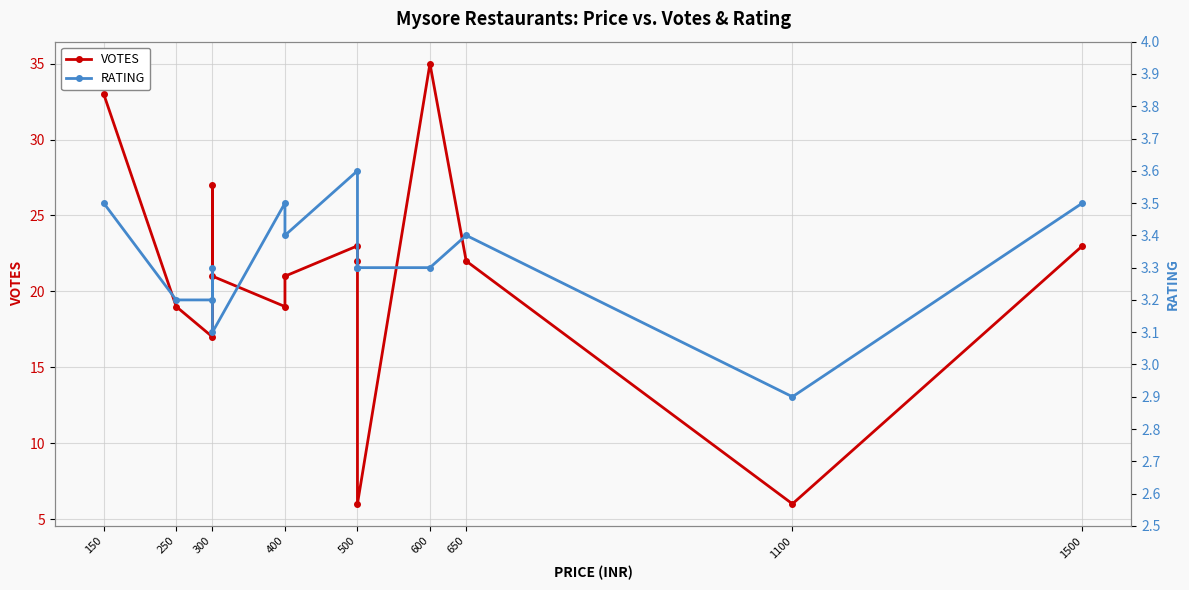

What is the spread (max minus min) of values at 250?

15.8